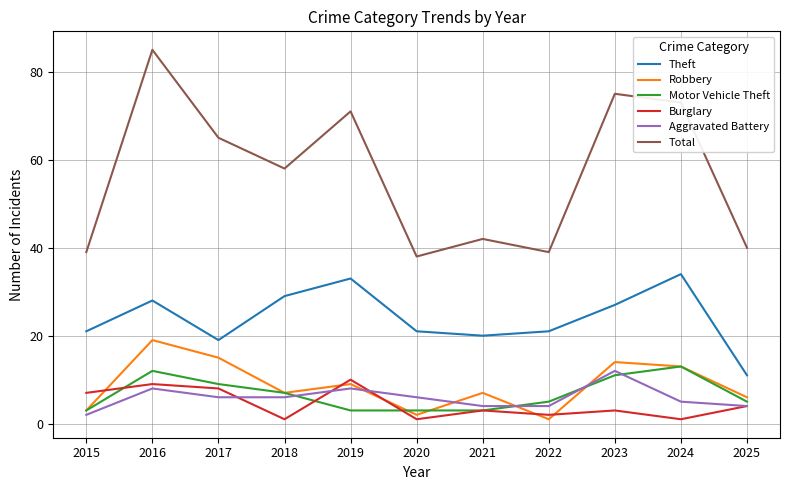

What is the difference between the Total values at 2021 and 2020?

4